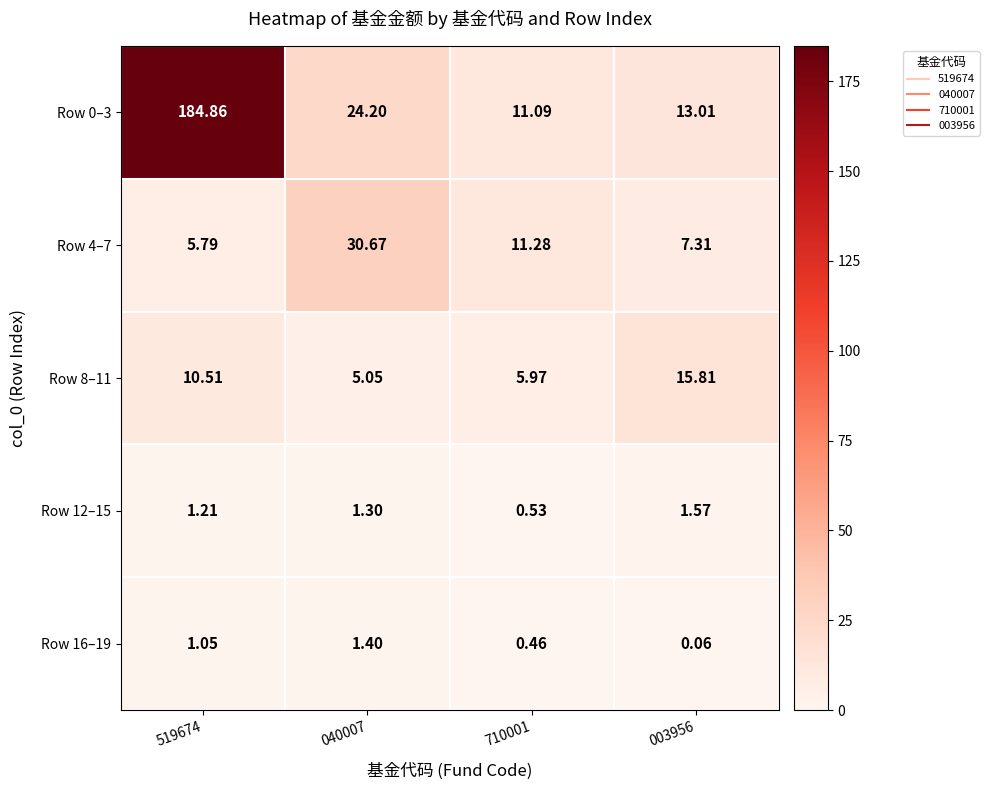

Is the value of Row 12–15 at 519674 greater than the value of Row 16–19 at 003956?

Yes